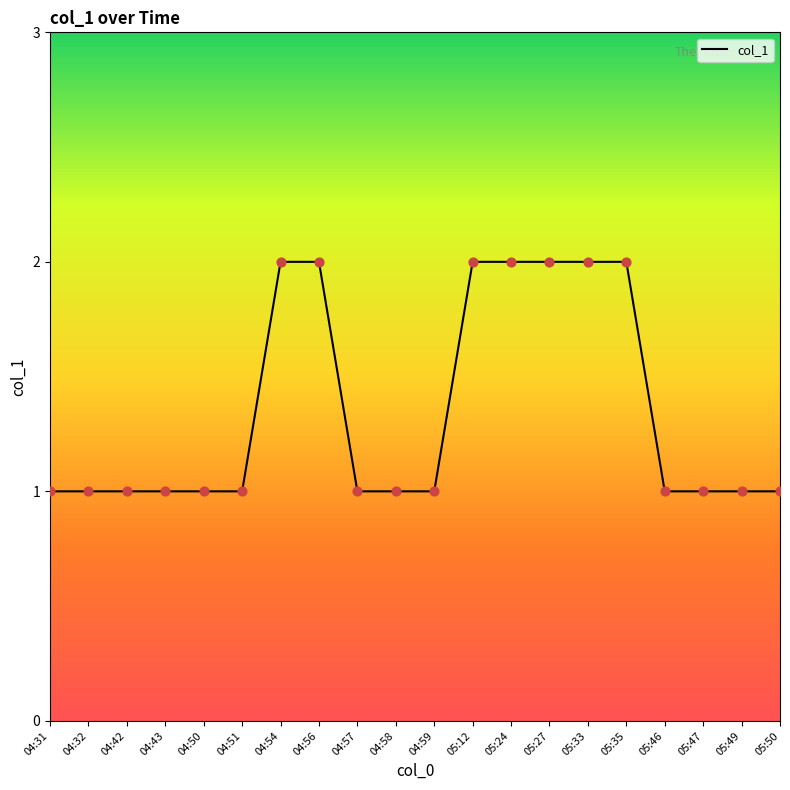

Approximately how many times larger is the value at 05:33 compared to 04:31?

2.0